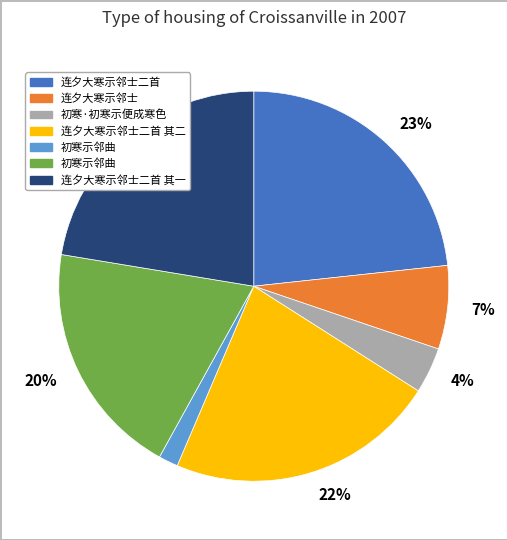

Is there any slice that represents more than half of the pie?

No